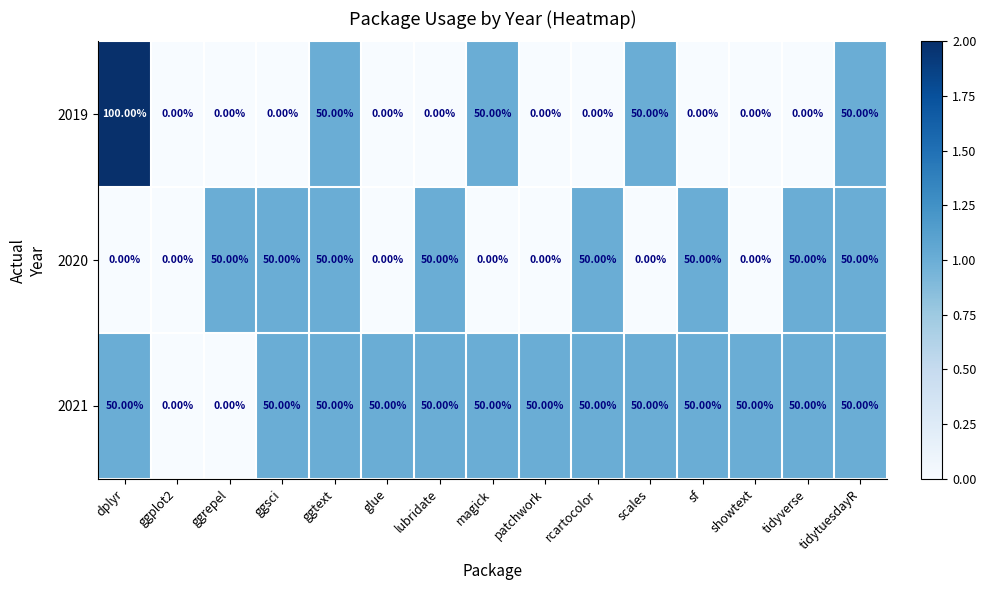

Rank the series by their average value, from highest to lowest.

2021, 2020, 2019